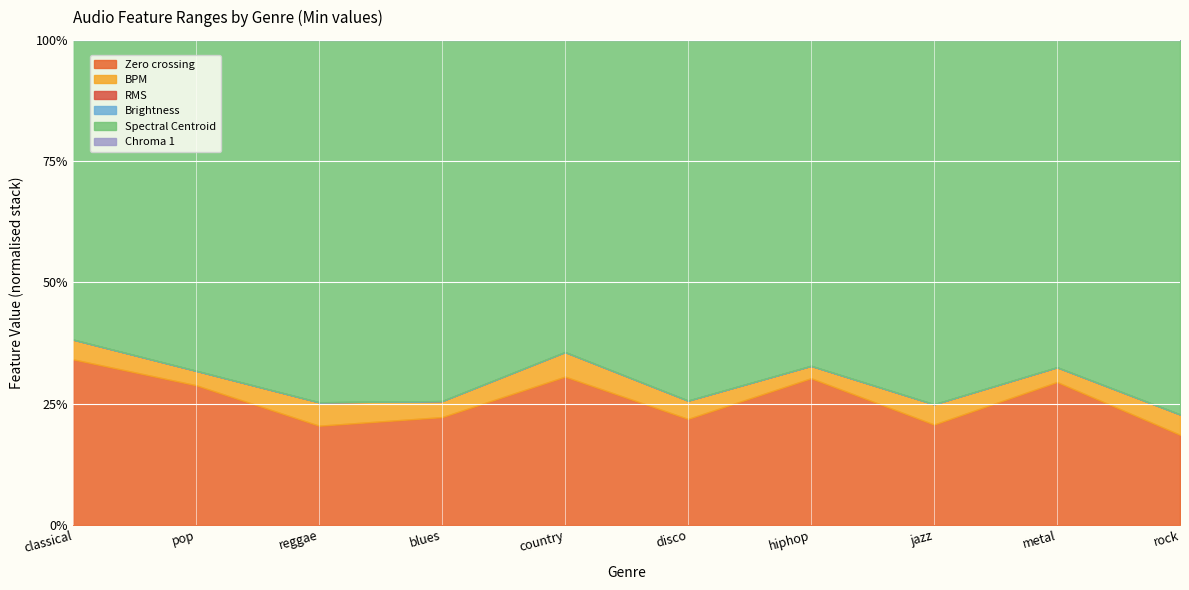

What are all the series names shown in the legend?

Zero crossing, BPM, RMS, Brightness, Spectral Centroid, Chroma 1